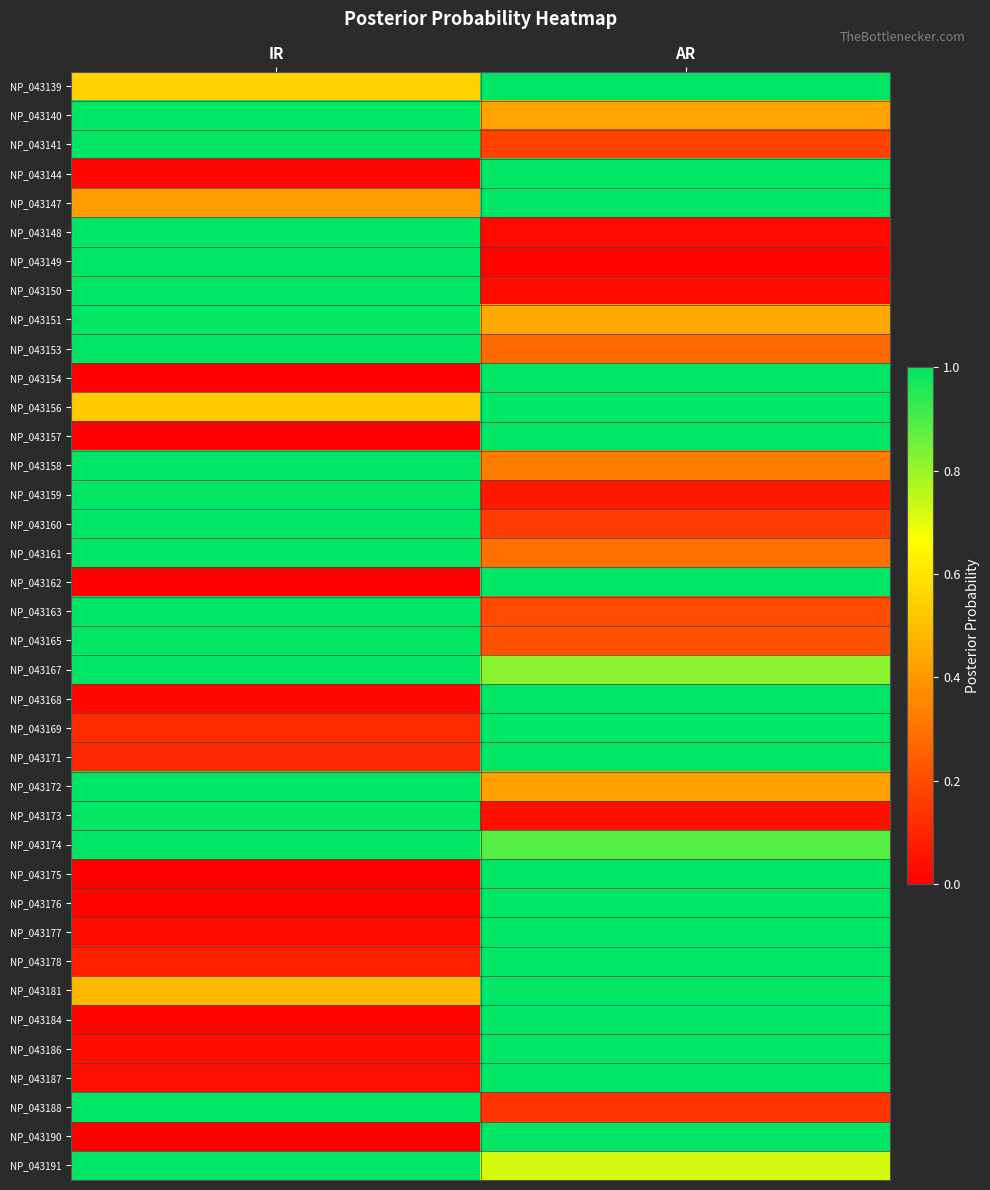

Which has a higher value, AR or IR?

AR